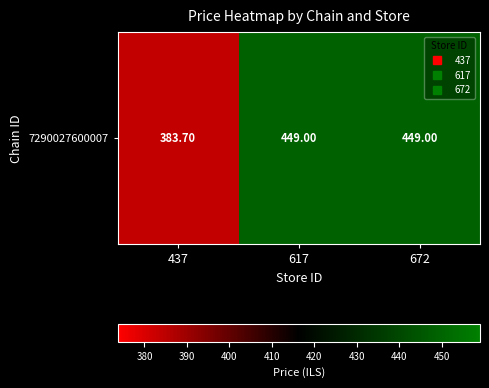

Reading left to right, transcribe all the data shown in this chart.

437=383.7	617=449.0	672=449.0